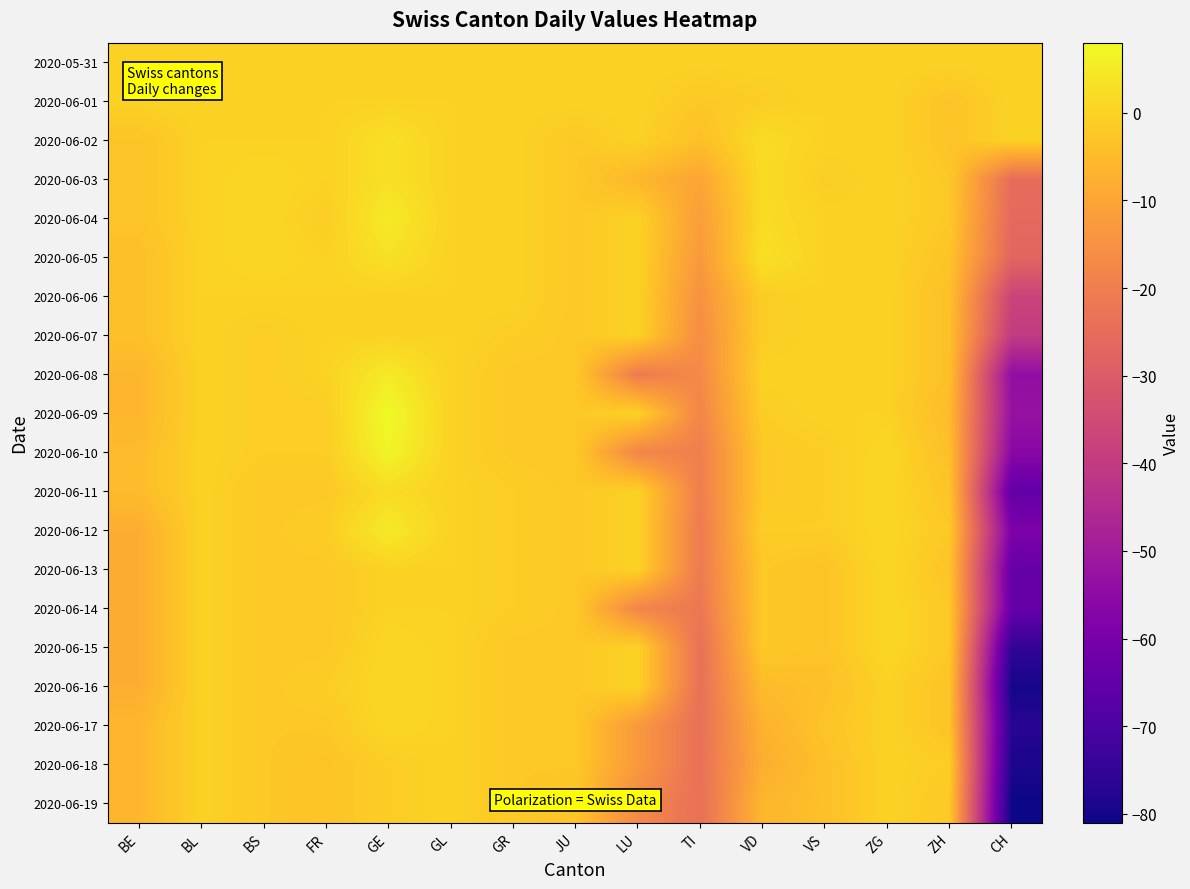

What is the greatest value displayed?

8